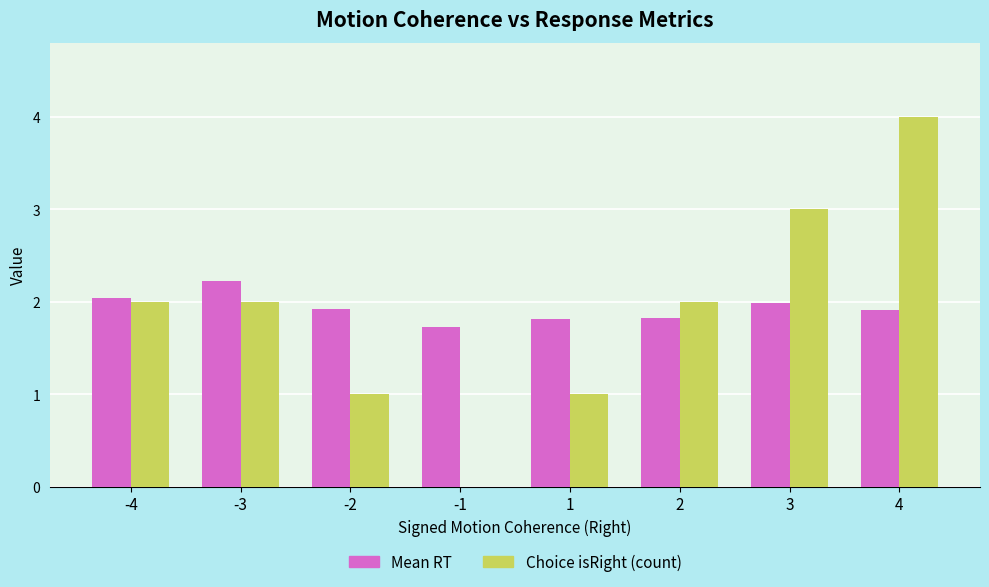

Are the bars grouped side by side (vs. stacked)?

Yes